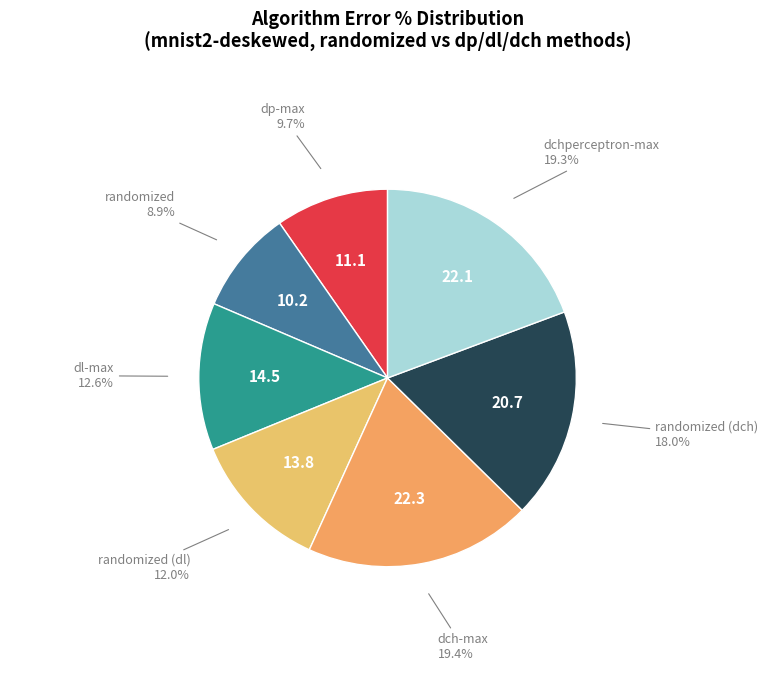

To the nearest percent, what is the combined percentage of randomized (dl) and randomized (dch)?

30%